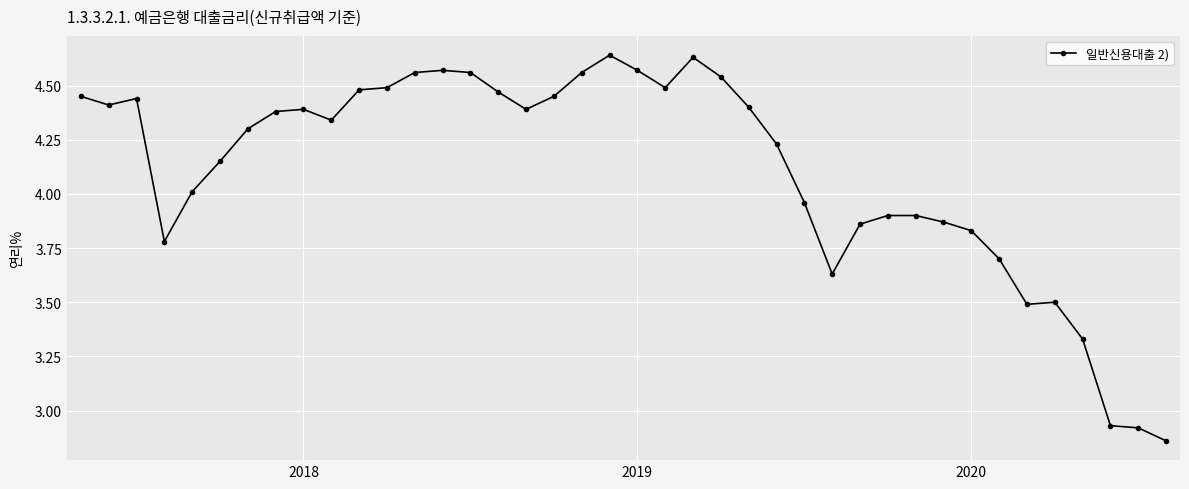

Does the chart have visible grid lines?

Yes